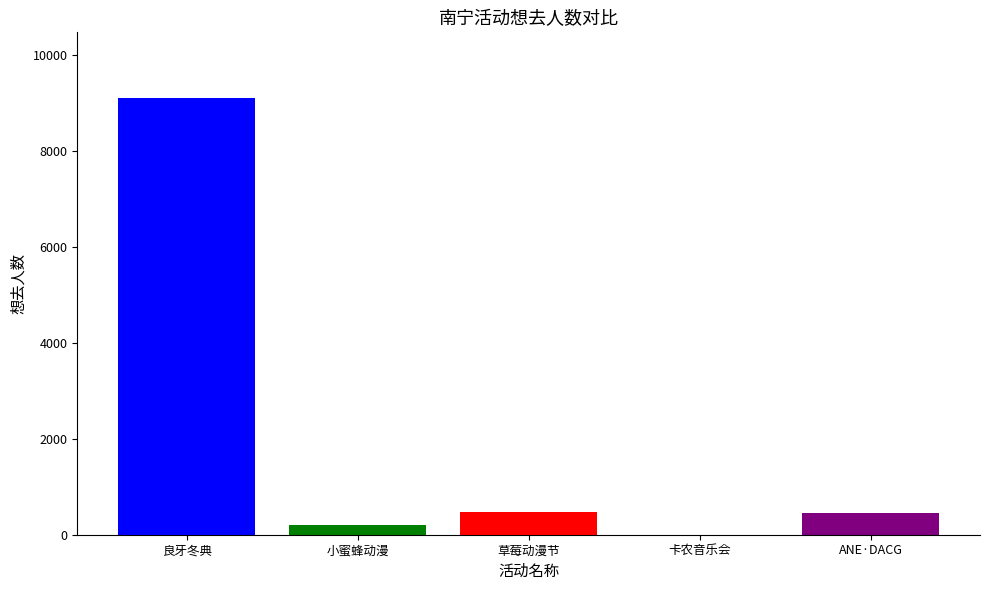

Rank the categories by value from highest to lowest.

南宁·2024良牙动漫冬季盛典（冬典）, 南宁·草莓动漫节, 南宁·第一届ANE·DACG动漫嘉年华, 南宁·第五届小蜜蜂动漫嘉年华, 南宁·卡农·世界经典音乐之旅音乐会